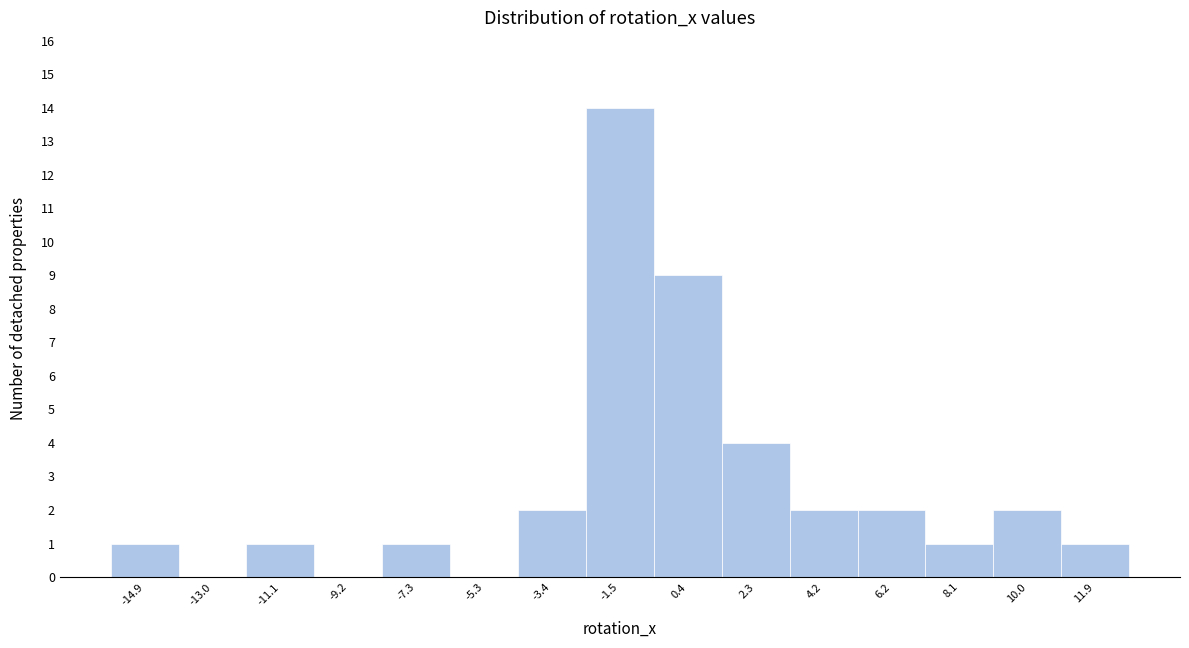

Reading right to left, extract all data points from this chart.

11.9=1	10.0=2	8.1=1	6.2=2	4.2=2	2.3=4	0.4=9	-1.5=14	-3.4=2	-5.3=0	-7.3=1	-9.2=0	-11.1=1	-13.0=0	-14.9=1